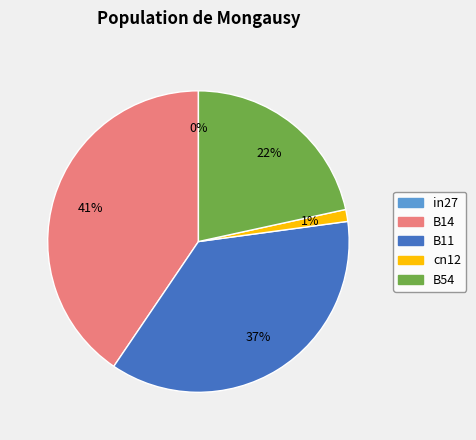

What is the largest slice in the pie chart?

B14